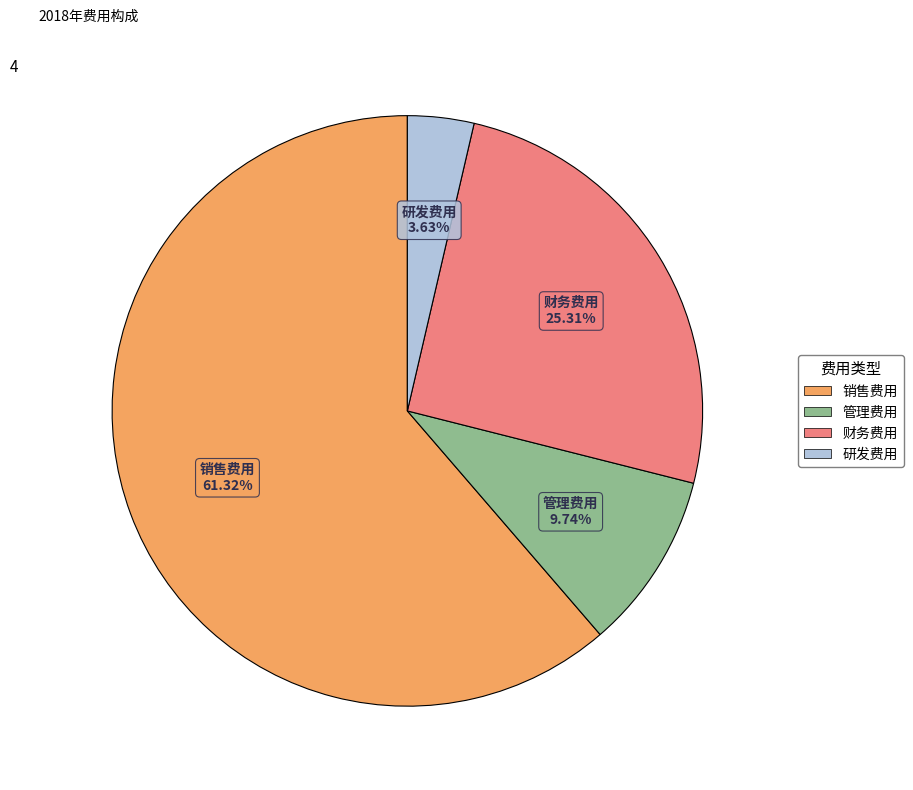

Is the sum of 管理费用 and 财务费用 greater than half?

No